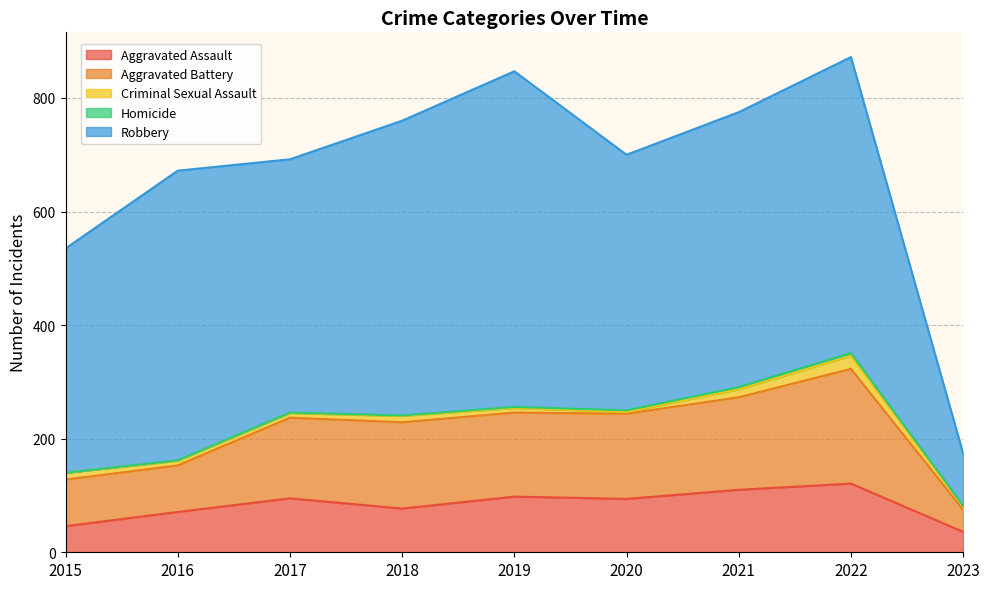

What are all the series names shown in the legend?

Aggravated Assault, Aggravated Battery, Criminal Sexual Assault, Homicide, Robbery